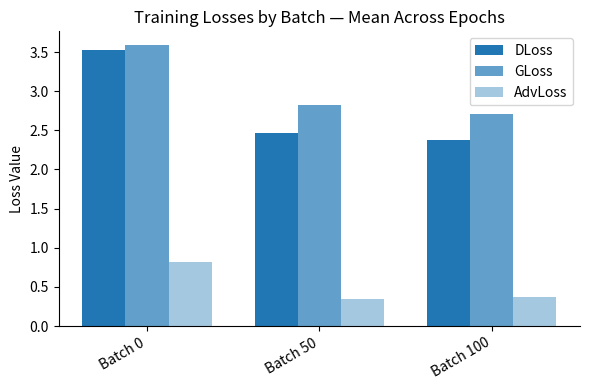

At which label does GLoss reach its minimum?

Batch 100